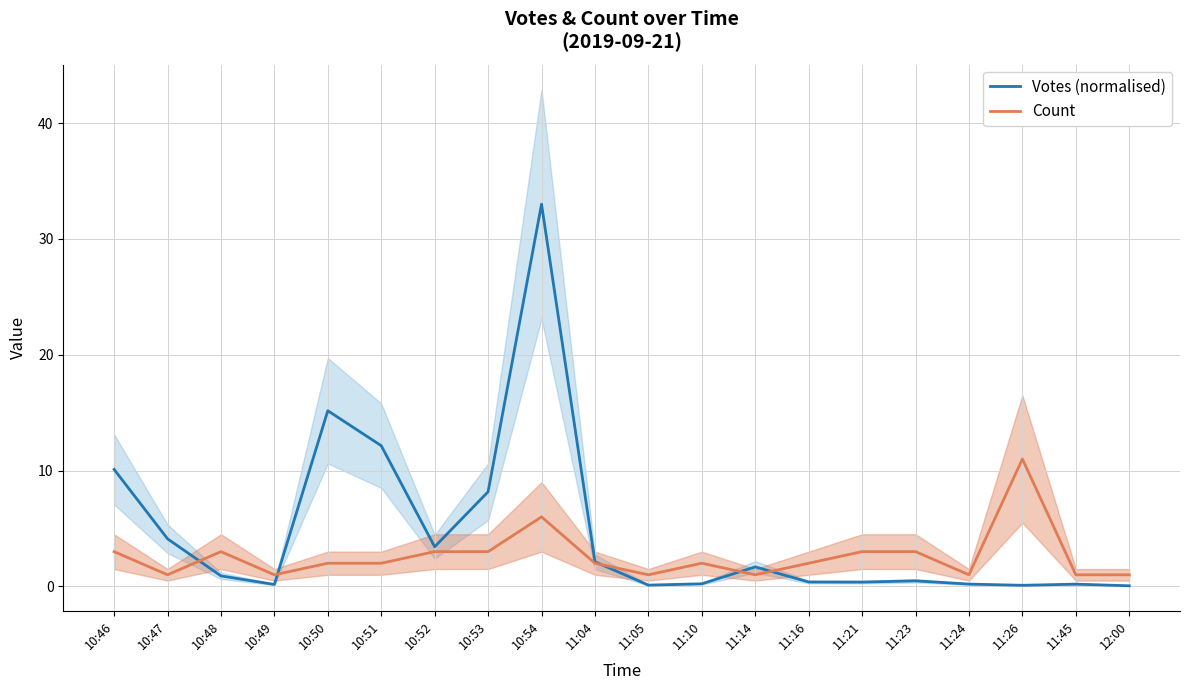

Count the number of data series in this chart.

2